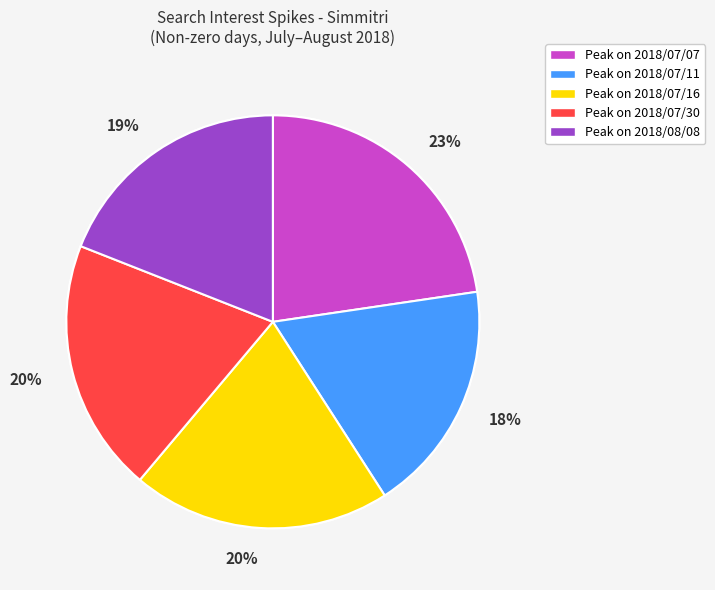

True or false: 2018/07/11 accounts for 18% of the total.

True